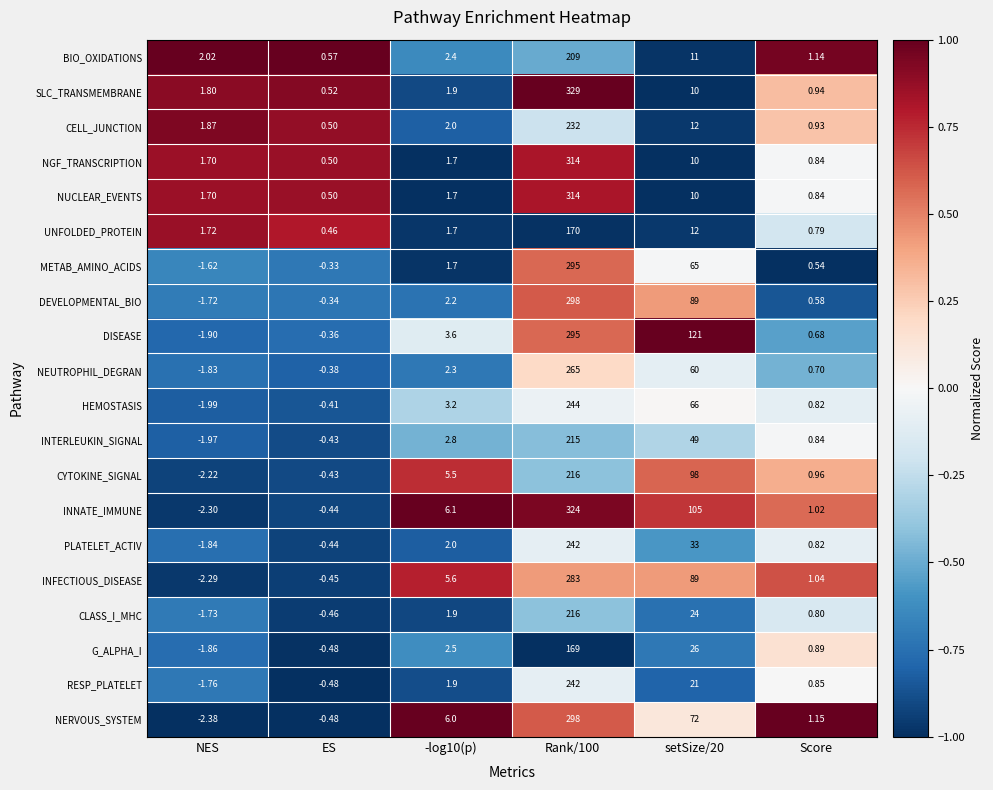

At which category is the sum across all series the highest?

Rank/100